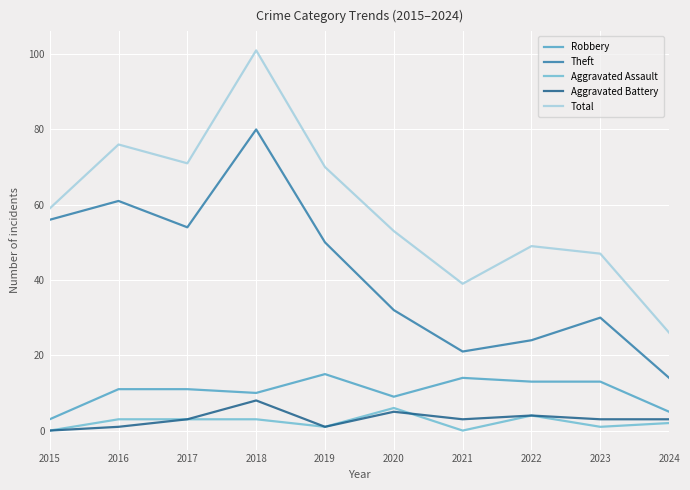

What are all the series names shown in the legend?

Robbery, Theft, Aggravated Assault, Aggravated Battery, Total